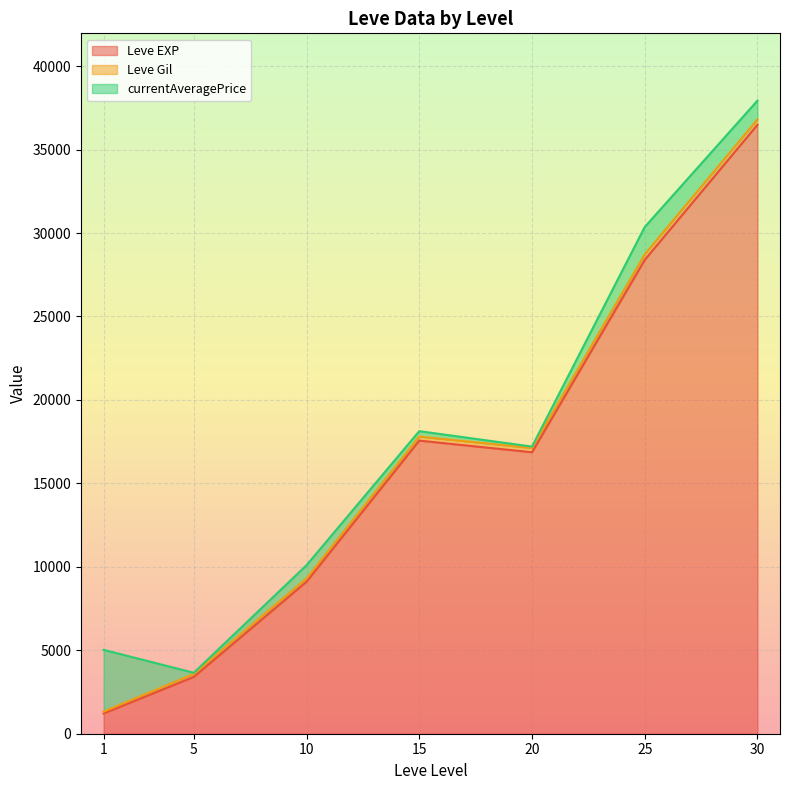

How many lines are shown in the chart?

3